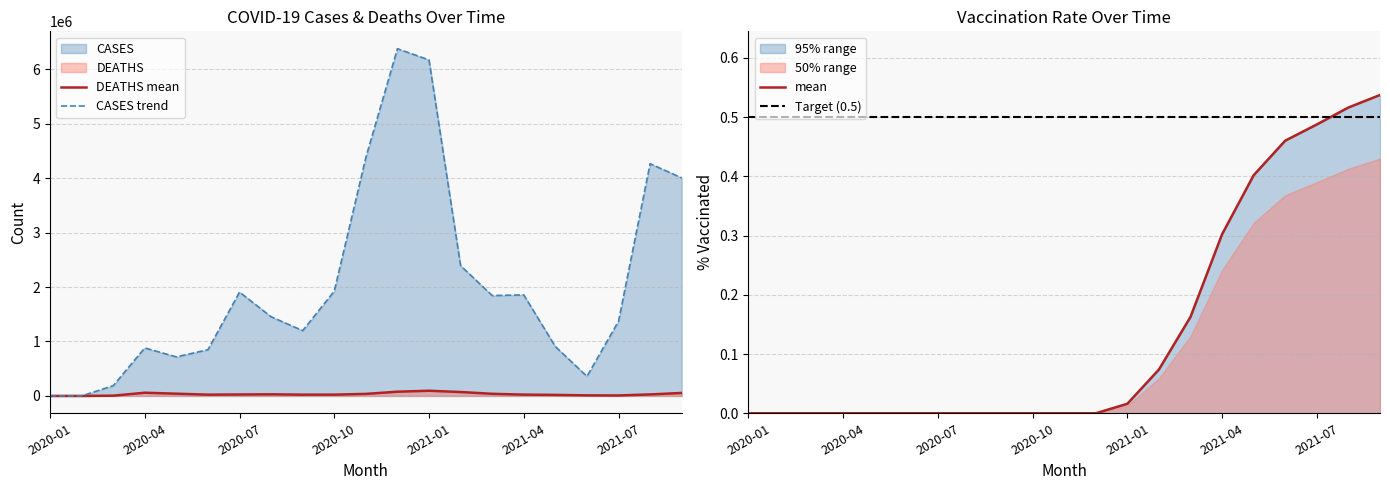

Which series changed the most between 2020-02 and 2020-12?

CASES